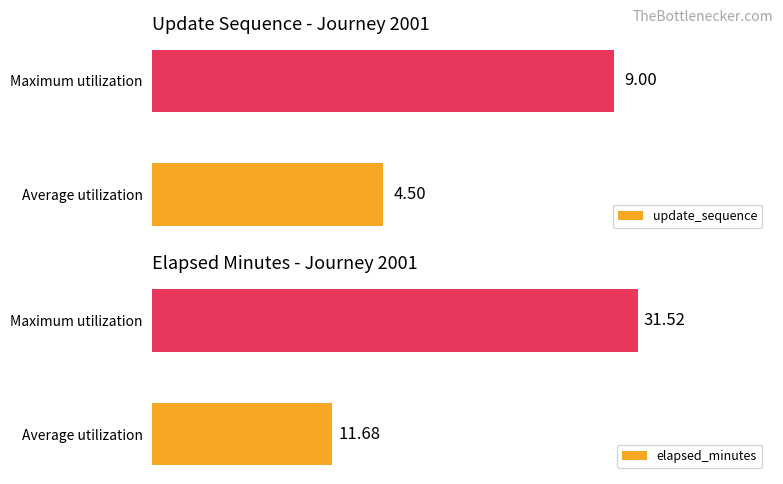

At which label is elapsed_minutes closest to 21?

Average utilization